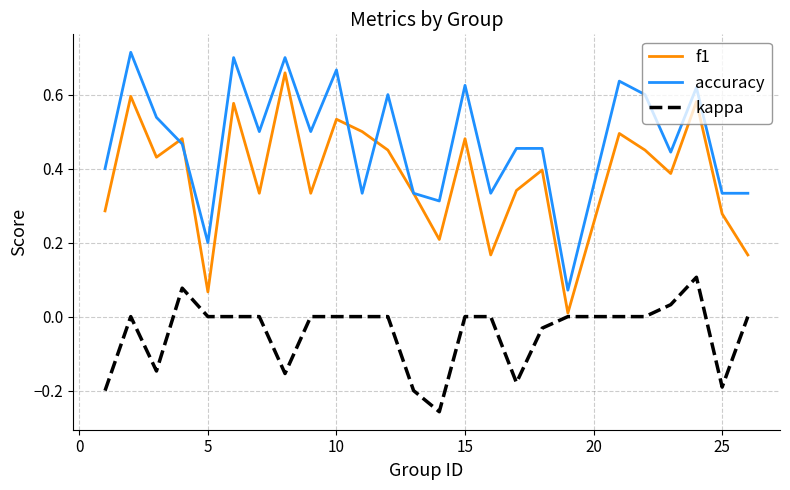

True or false: kappa and accuracy cross at least once.

False